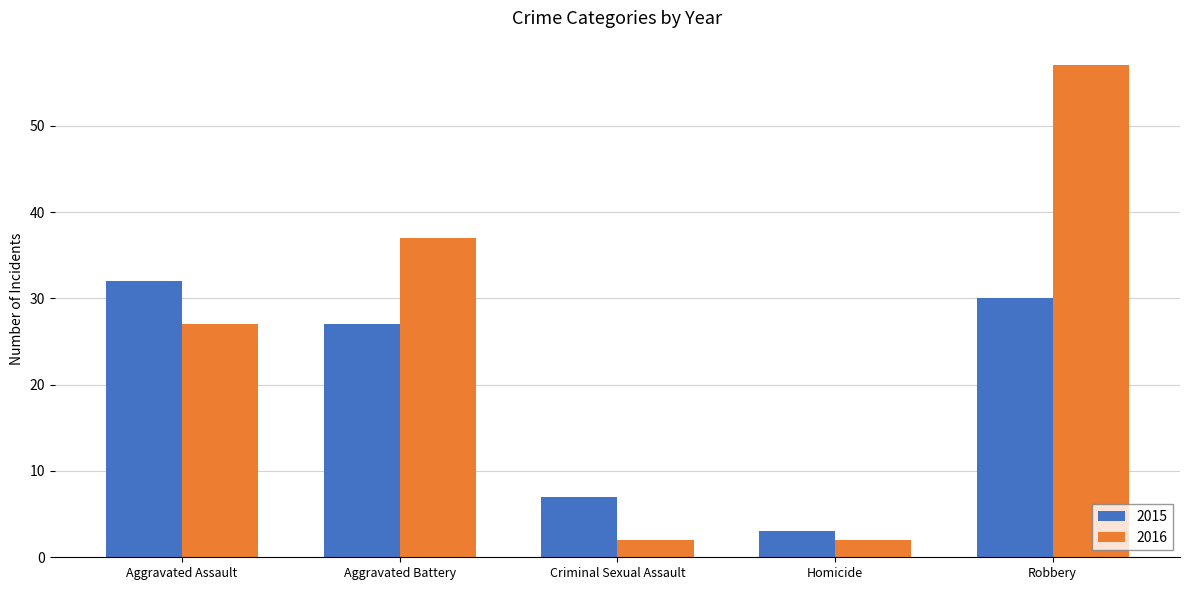

What are all the series names shown in the legend?

2015, 2016